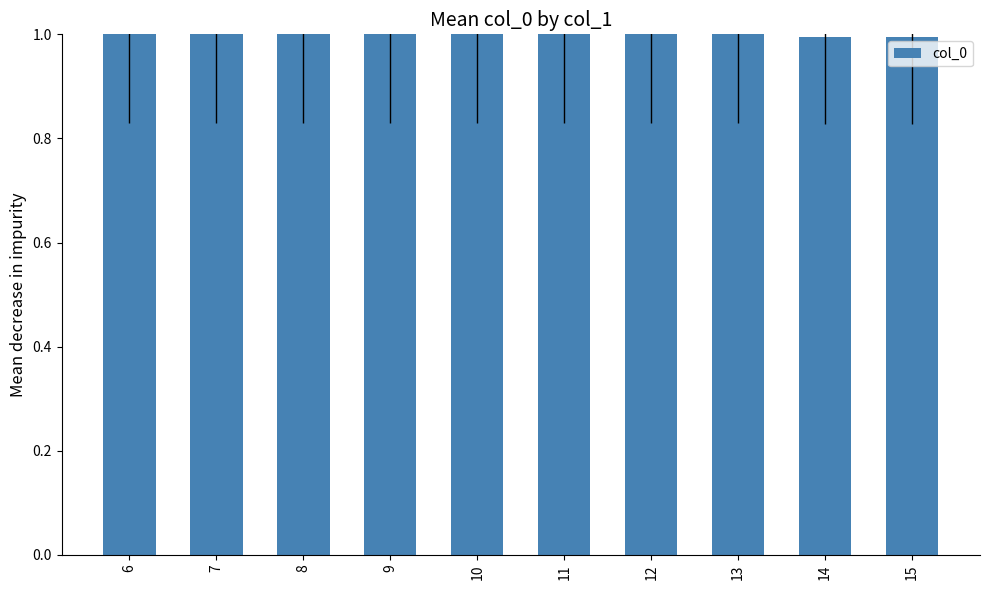

The chart shows a value of 1.0 at 8. True or false?

True